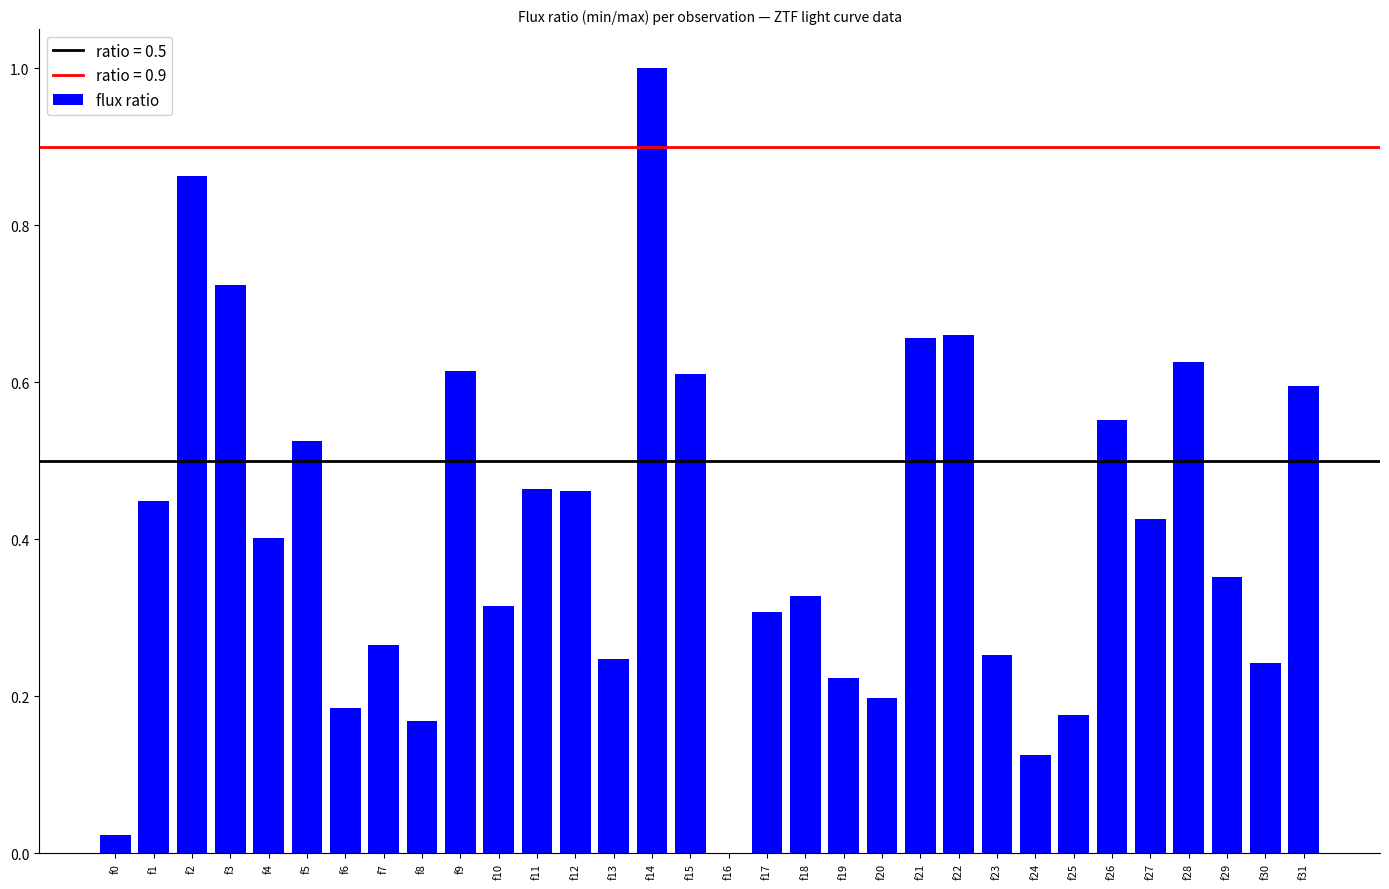

Which category has the highest value across all series?

f14